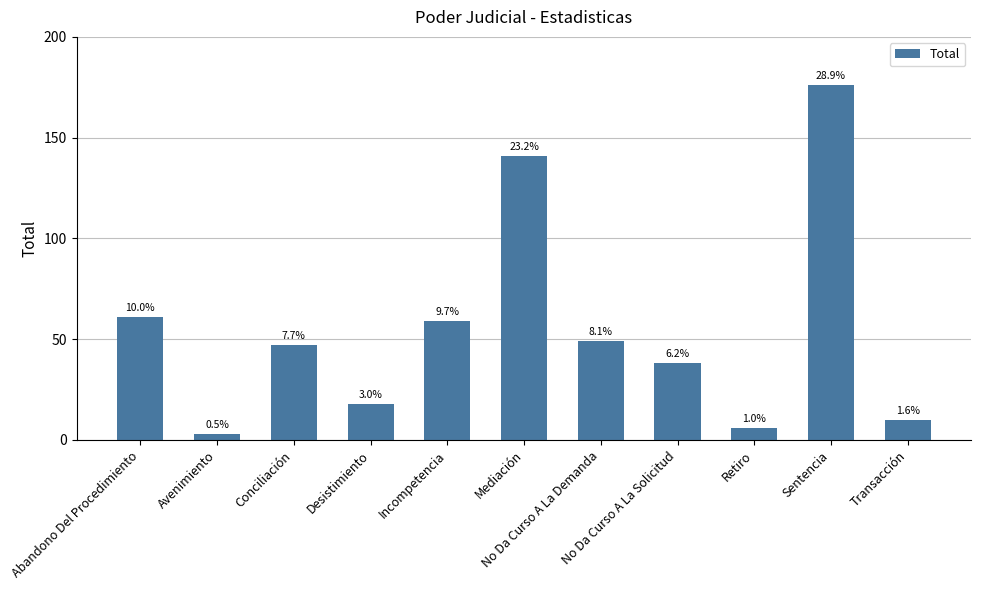

How many bars are there in total?

11